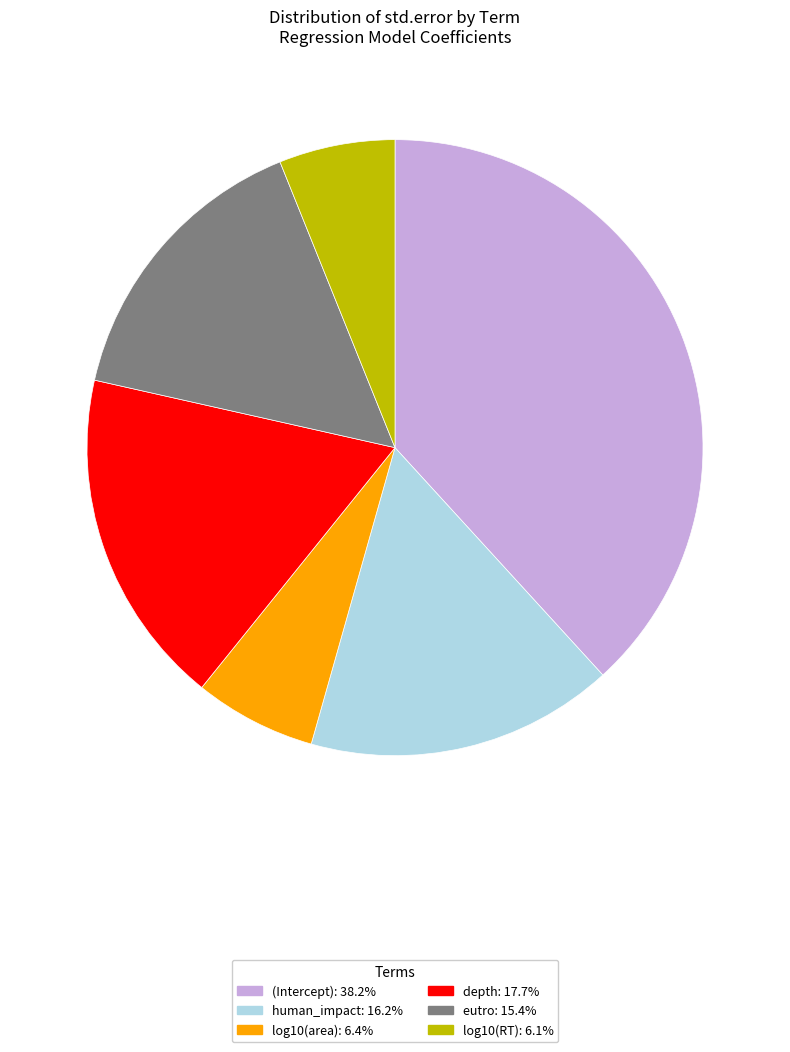

Does depth account for over 50% of the chart?

No